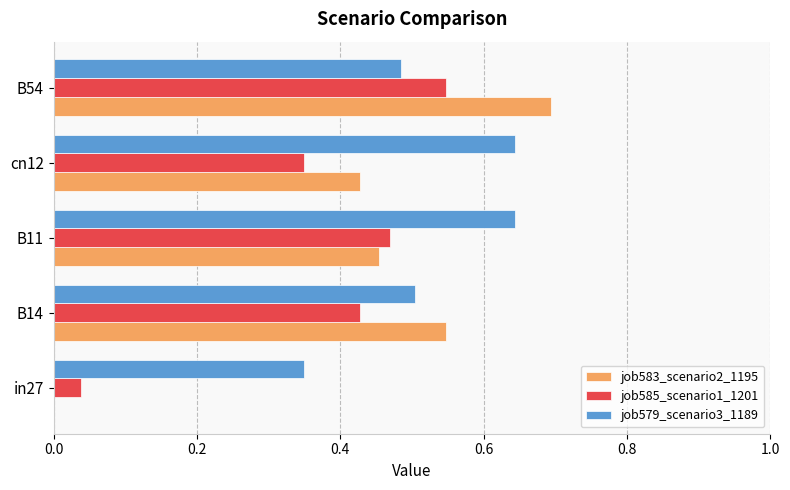

What is the sum of all job583_scenario2_1195 values?

2.1